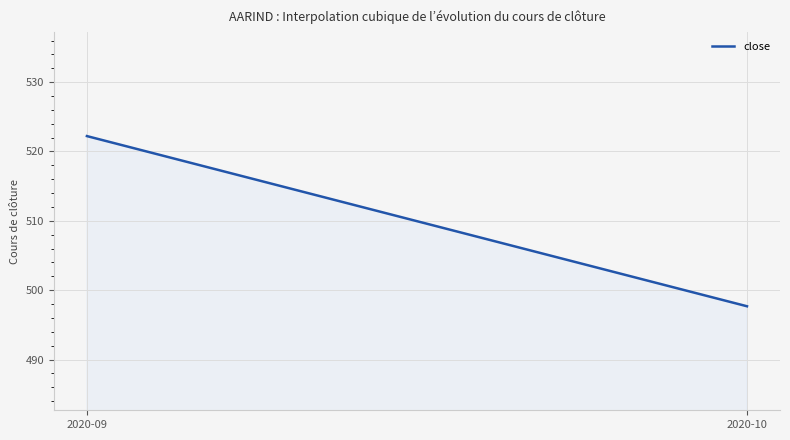

Rank the categories by value from lowest to highest.

2020-10, 2020-09